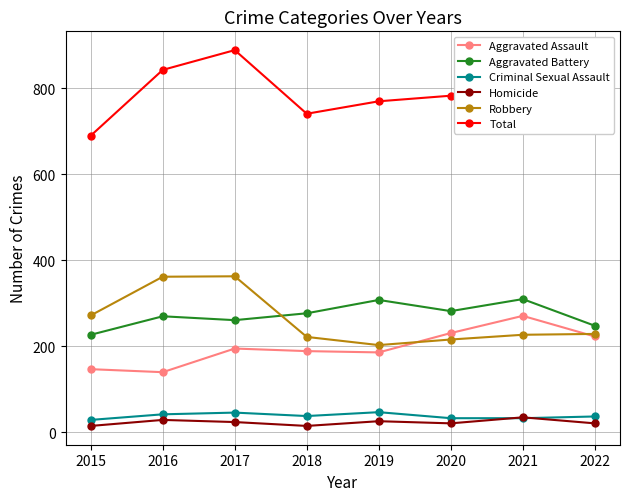

What is the approximate value of Robbery at 2017, to the nearest 10?

360